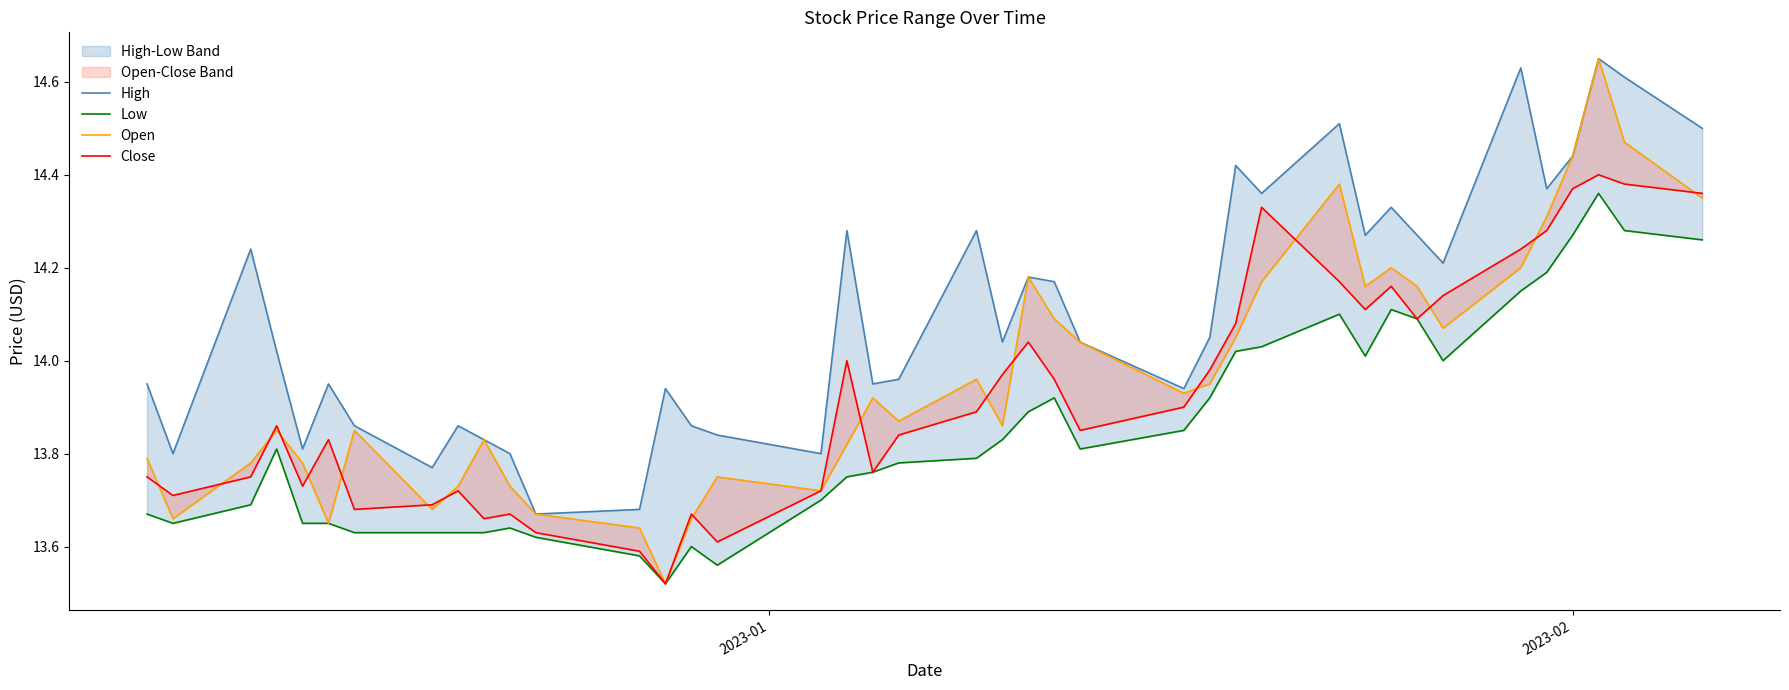

How many lines are shown in the chart?

4